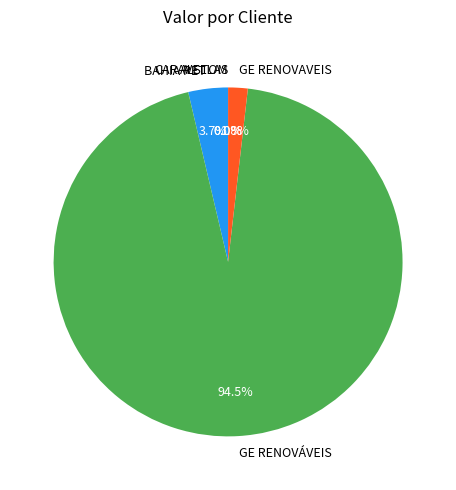

Rank the categories by value from lowest to highest.

CARAVELLAS GUINDASTE E TRANSPORTE LTDA, ALSTOM BRASIL ENERGIA E TRANSPORTE LTDA, GE ENERGIAS RENOVAVEIS LTDA, BAHIA PET RECICLAGEM LTDA, GE ENERGIAS RENOVÁVEIS LTDA.